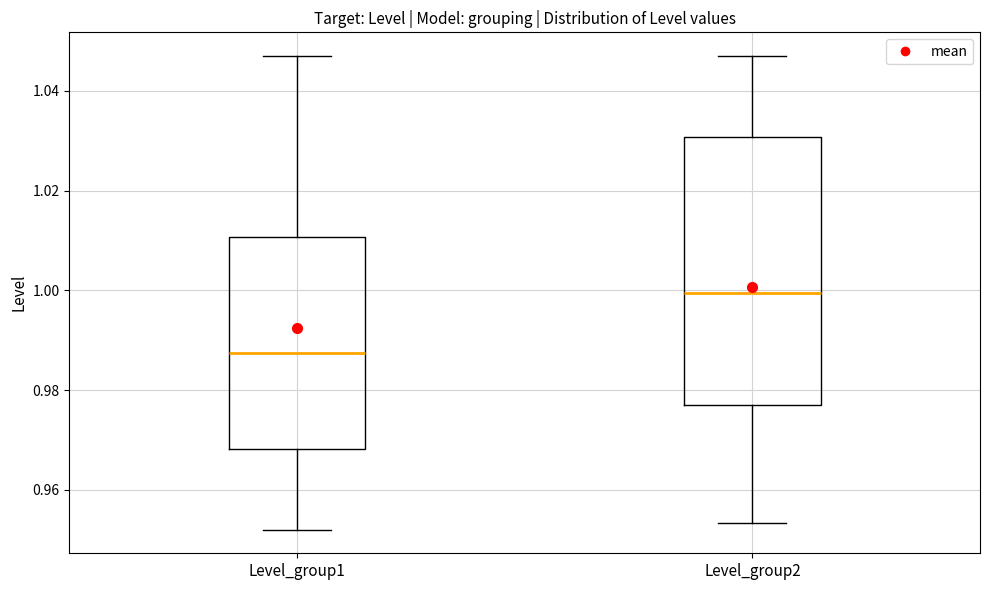

Which box is the tallest, from its lower edge to its upper edge?

Level_group2